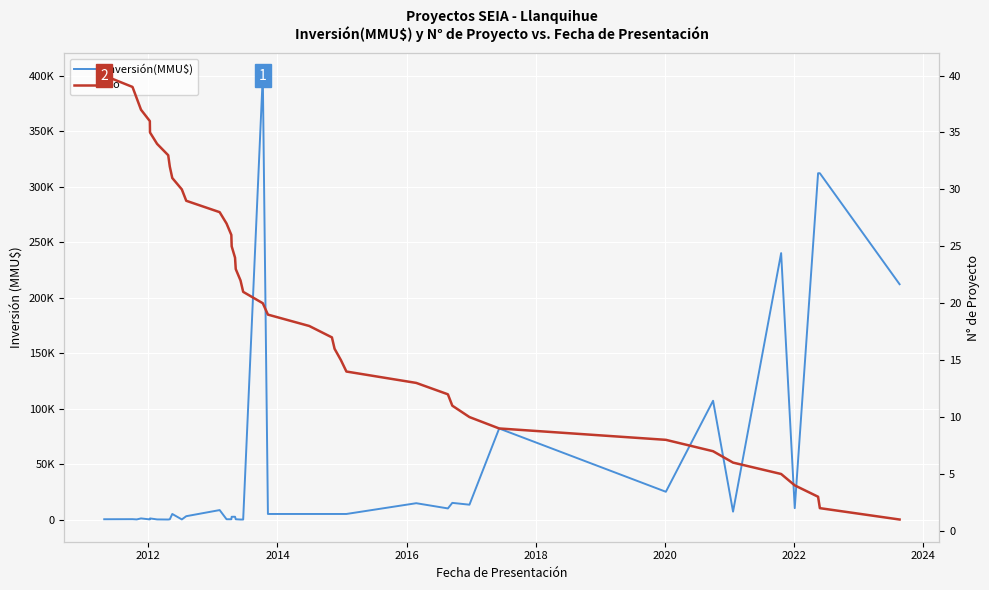

Which series has the largest range (max minus min)?

Inversión(MMU$)